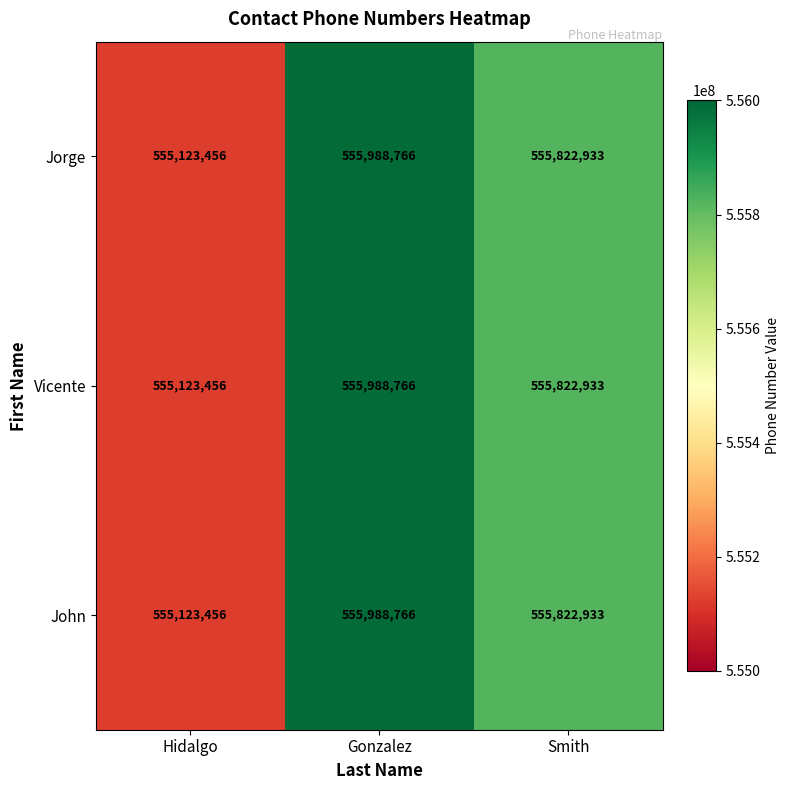

At which category does the chart reach its minimum across all series?

Hidalgo